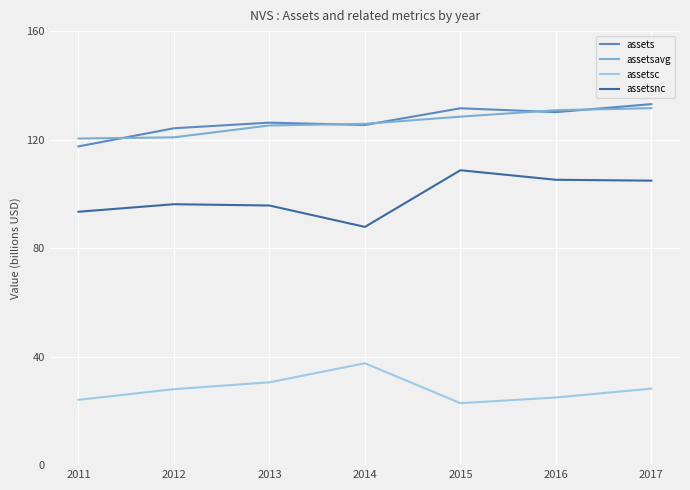

What is the total value across all series at 2016?

391.1